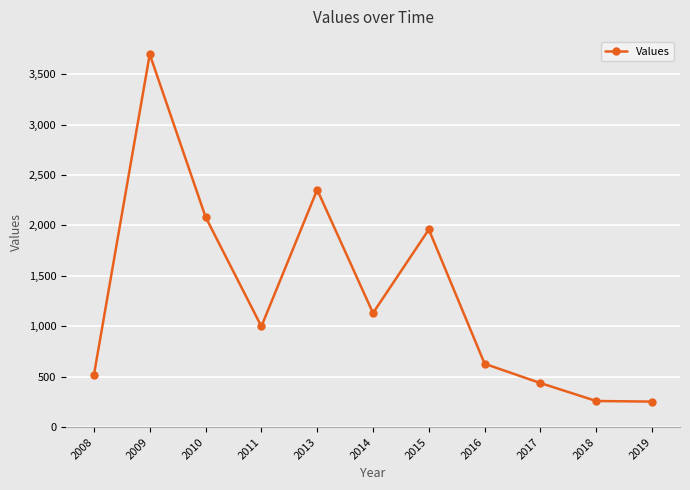

Between 2015 and 2013, which is larger?

2013